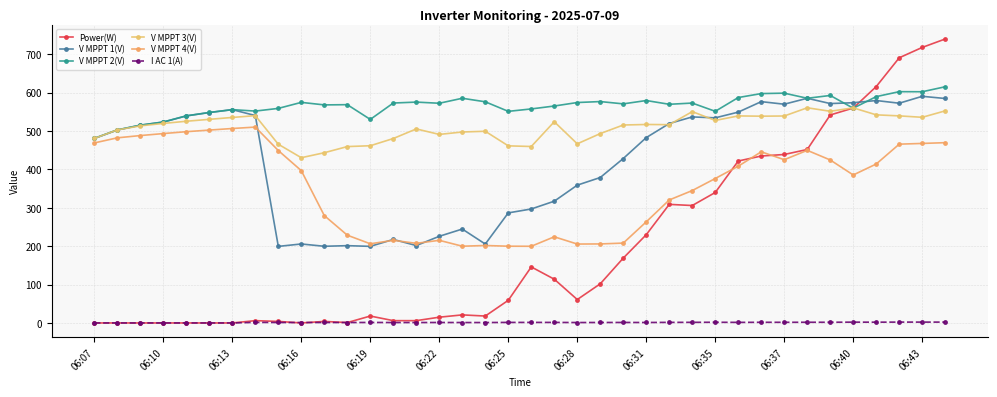

Count the number of data series in this chart.

6